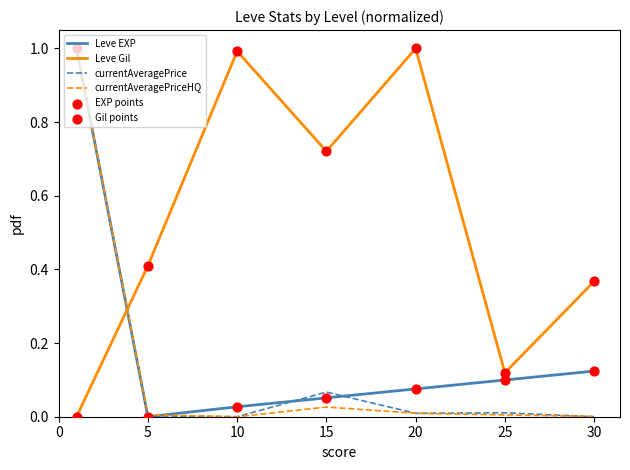

What is the maximum value shown in the chart?

1.0